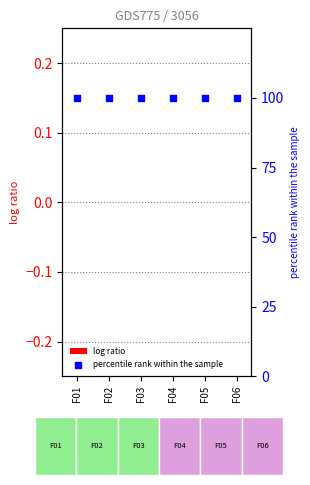

Which series has the largest Y range (max minus min)?

log ratio